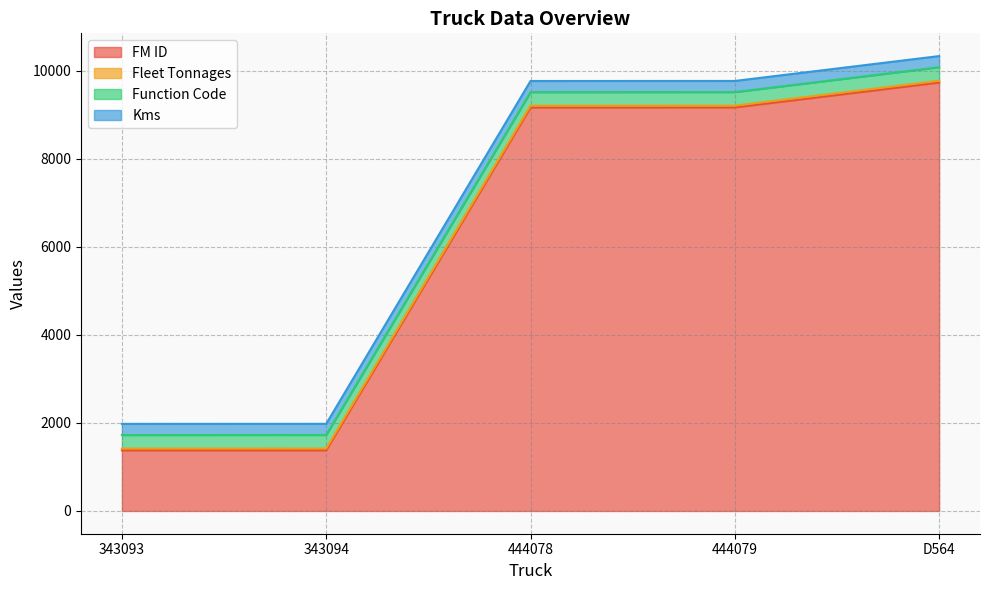

What is the sum of all Function Code values?

1540